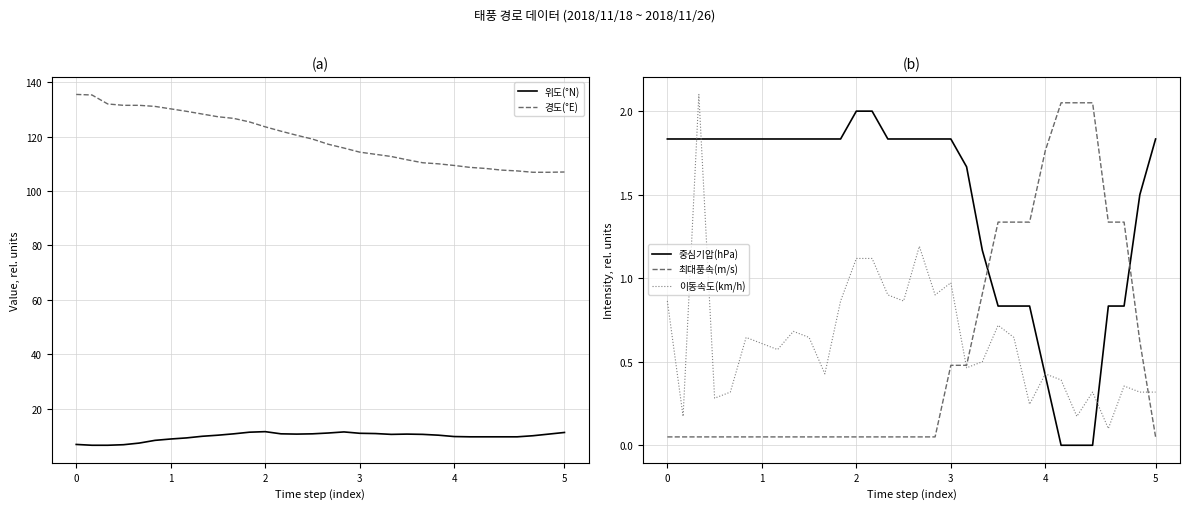

The value of 경도(°E) at 4 is 45.8. True or false?

False